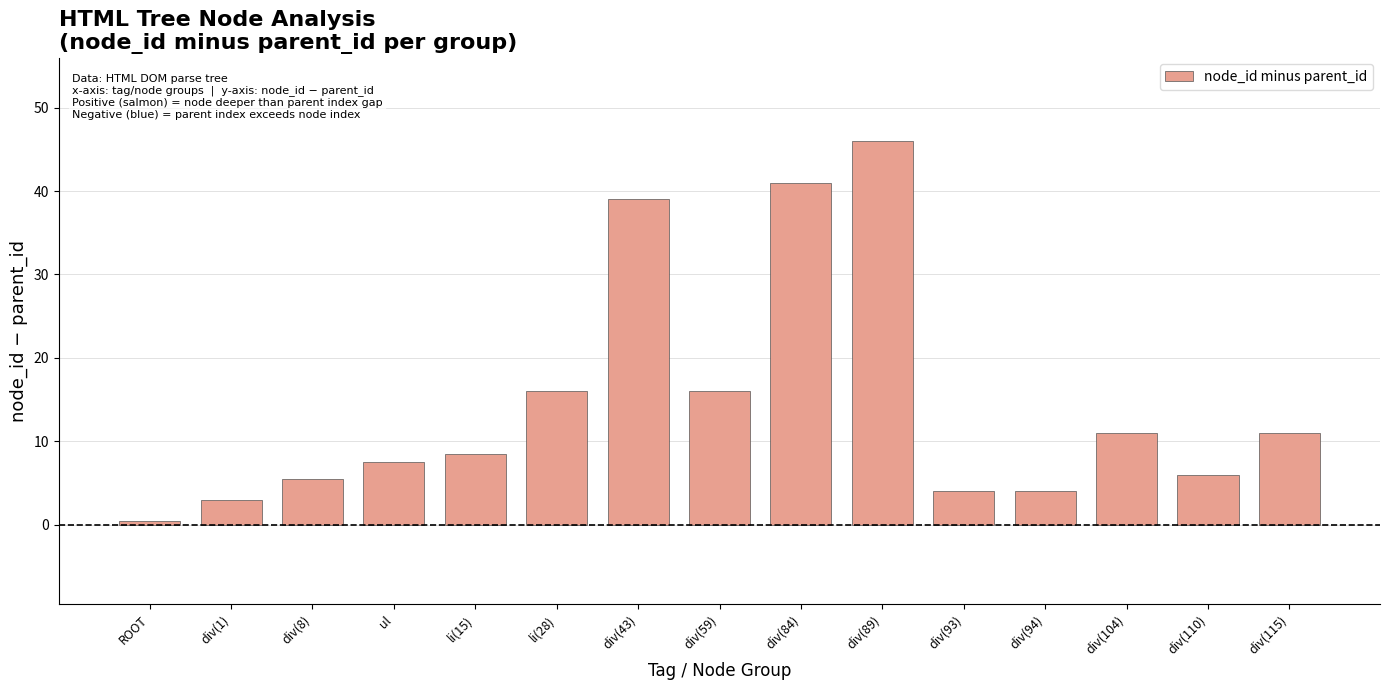

What is the change in value from div(59) to div(89)?

+30.0